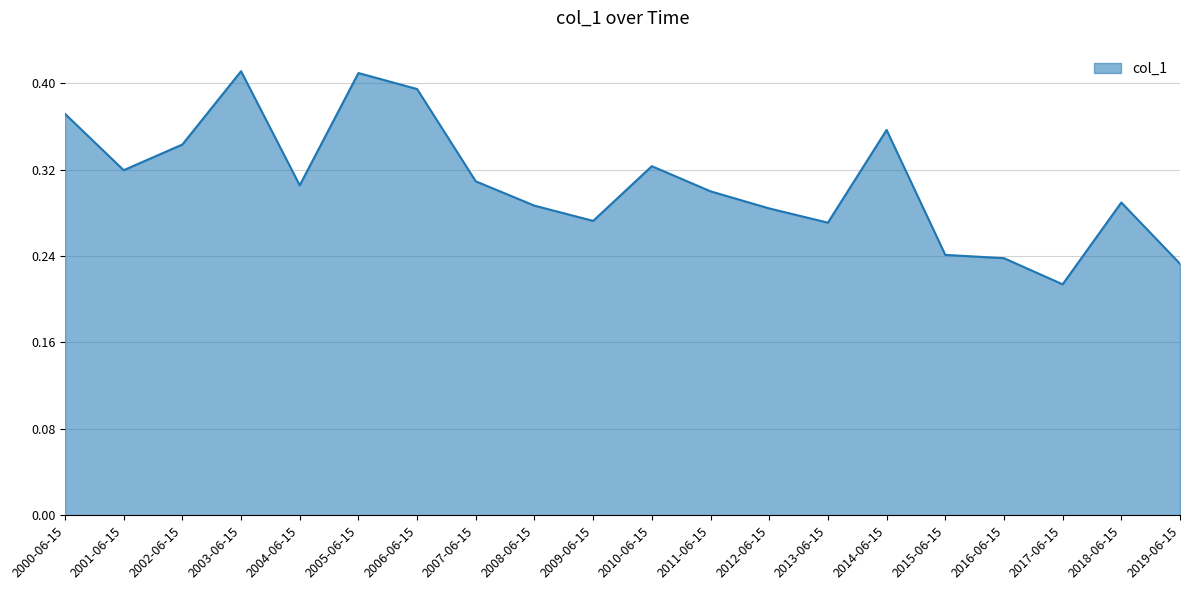

What position from the left is 2015-06-15?

16